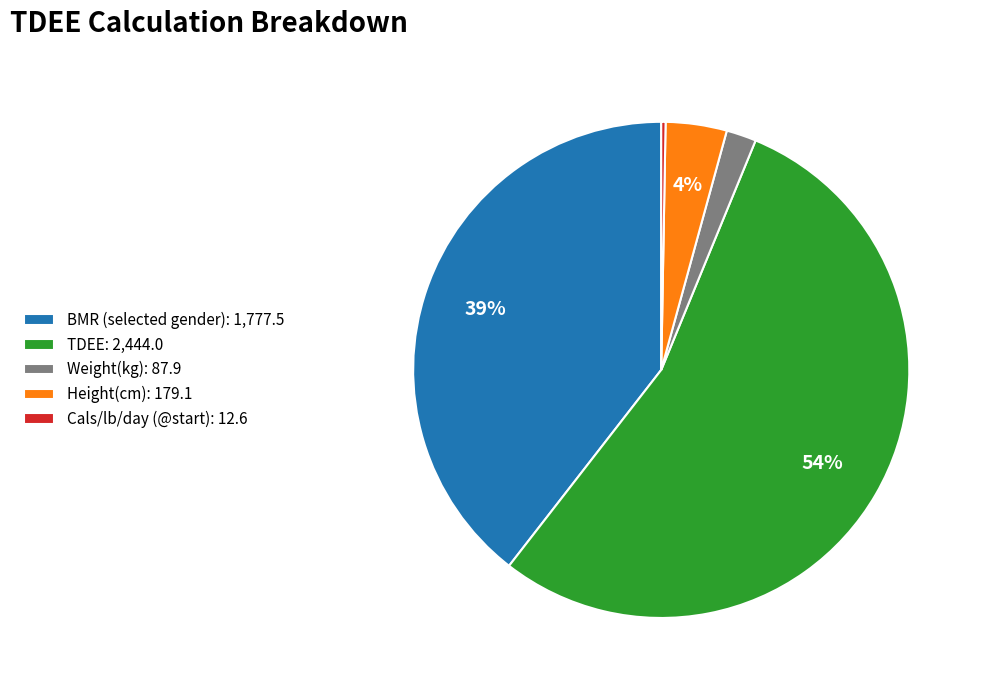

What percentage is the BMR (selected gender) slice, to the nearest percent?

39%